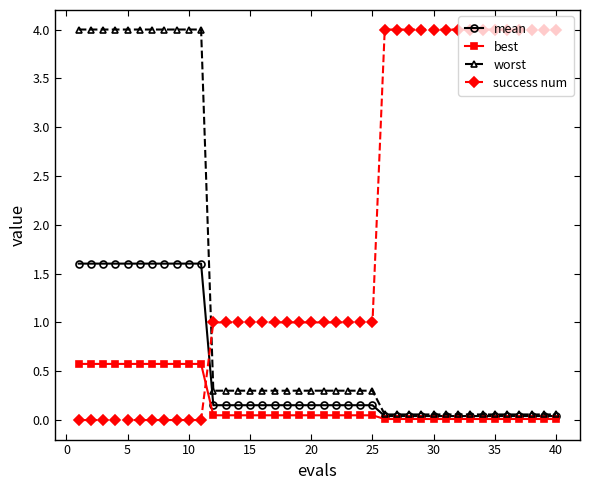

What is the maximum value shown in the chart?

4.0